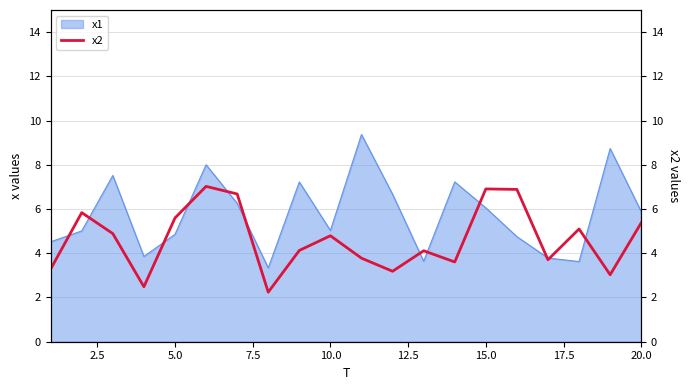

The x1 series shows 5.0 at 10.0. True or false?

True